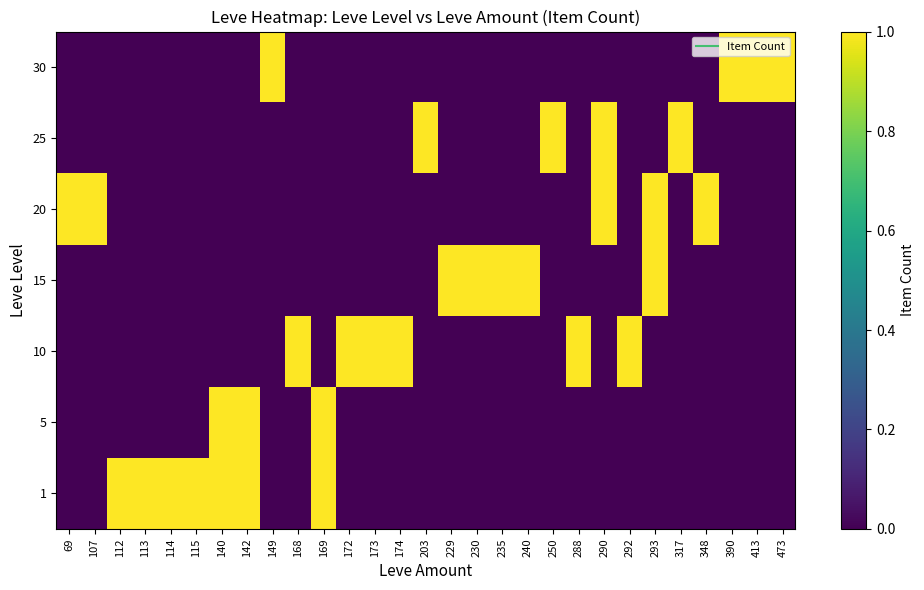

What is the total value across all series at 413?

1